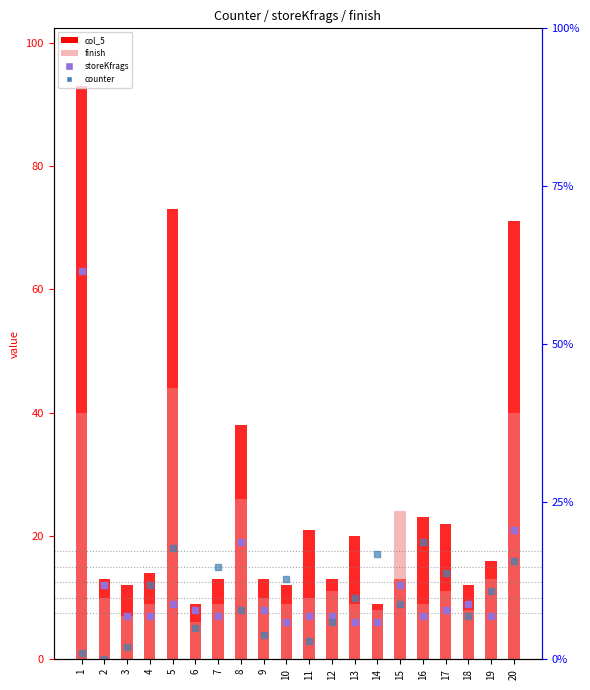

Which series has the largest total across all categories?

col_5